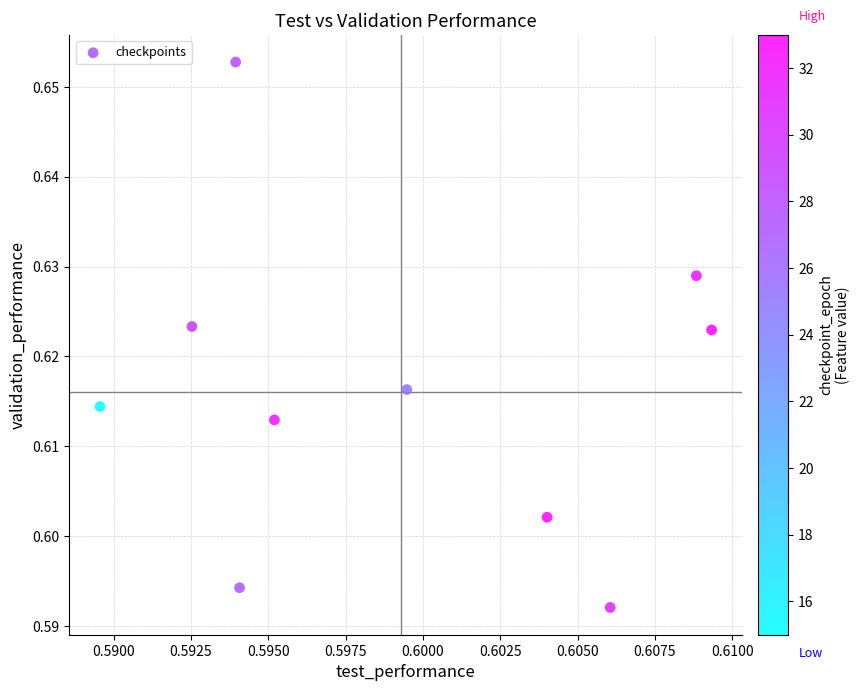

How many points are shown in the scatter plot?

10